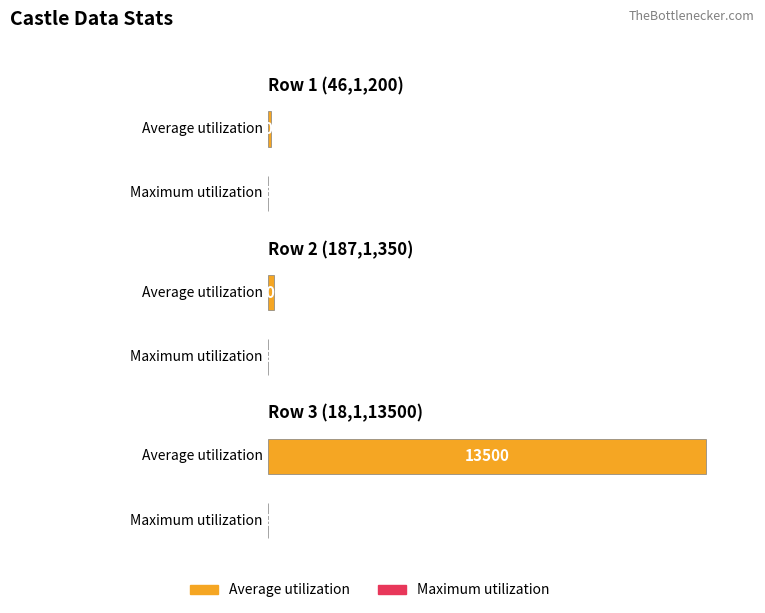

List the series in order of their overall mean, lowest first.

Maximum utilization, Average utilization